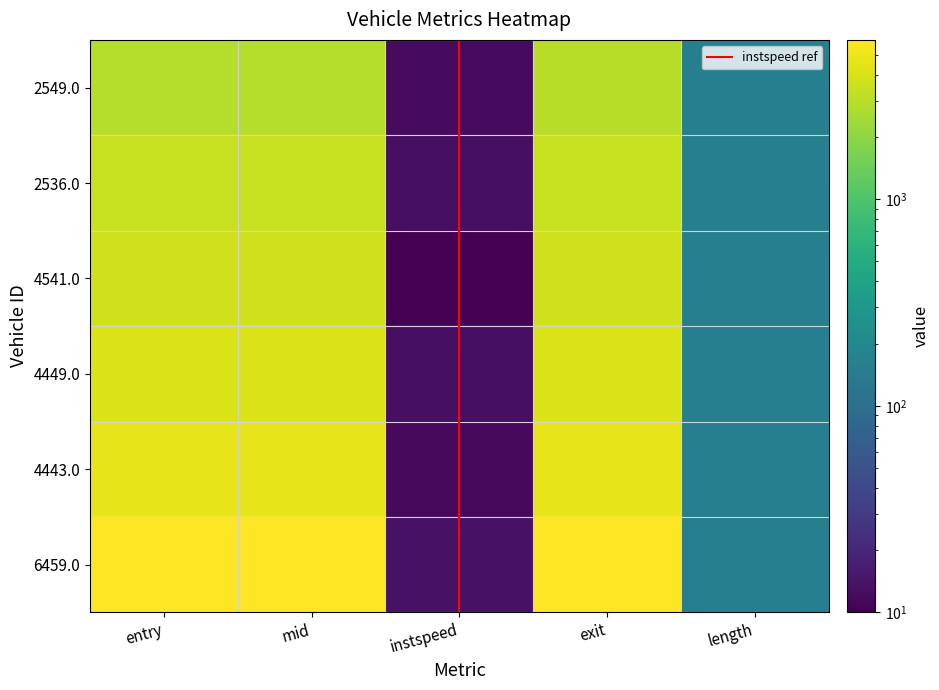

Reading left to right, what are all the values shown in this chart?

2549.0: entry=2923.6	mid=2930.0	instspeed=11.9	exit=2945.0	length=155.7
2536.0: entry=3466.5	mid=3472.1	instspeed=13.1	exit=3486.0	length=155.7
4541.0: entry=3741.5	mid=3749.1	instspeed=10.0	exit=3766.0	length=155.7
4449.0: entry=4095.1	mid=4100.5	instspeed=13.0	exit=4114.4	length=155.7
4443.0: entry=4641.2	mid=4647.3	instspeed=11.8	exit=4661.0	length=155.7
6459.0: entry=5901.0	mid=5906.3	instspeed=13.5	exit=5921.0	length=155.7